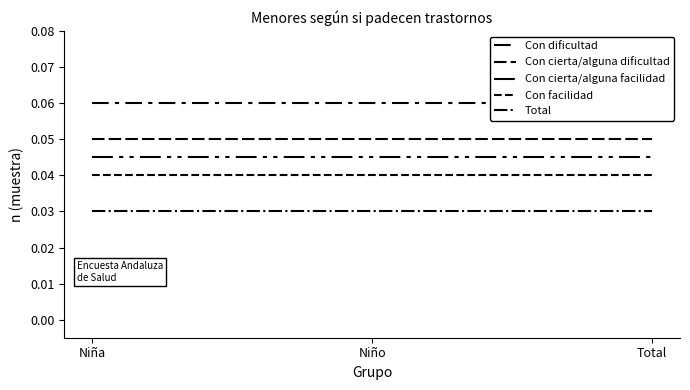

How many categories are shown in the chart?

3